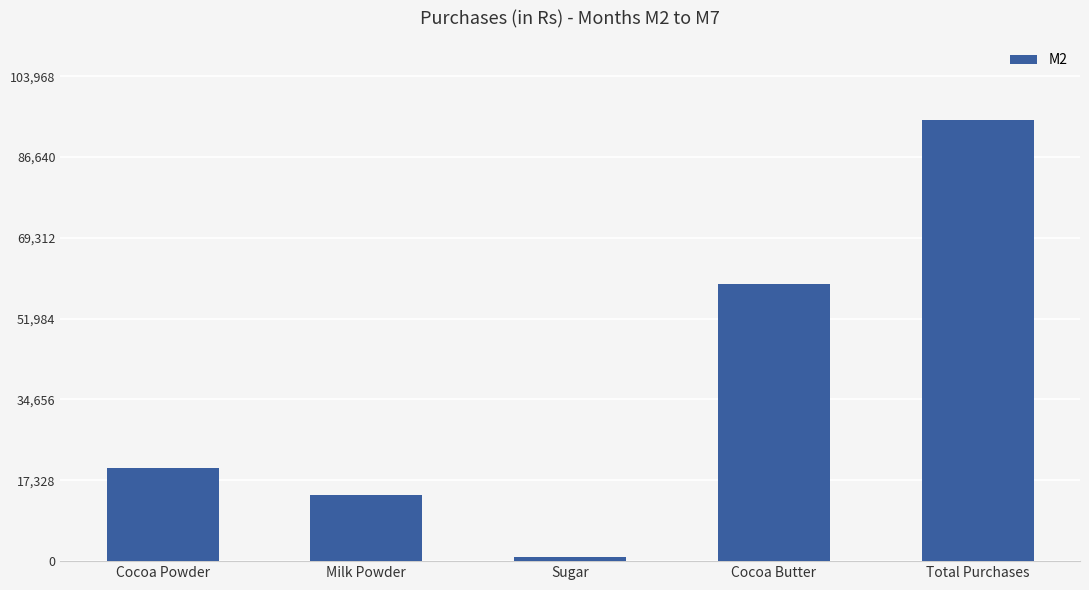

The value at Milk Powder is 14280.0. True or false?

True